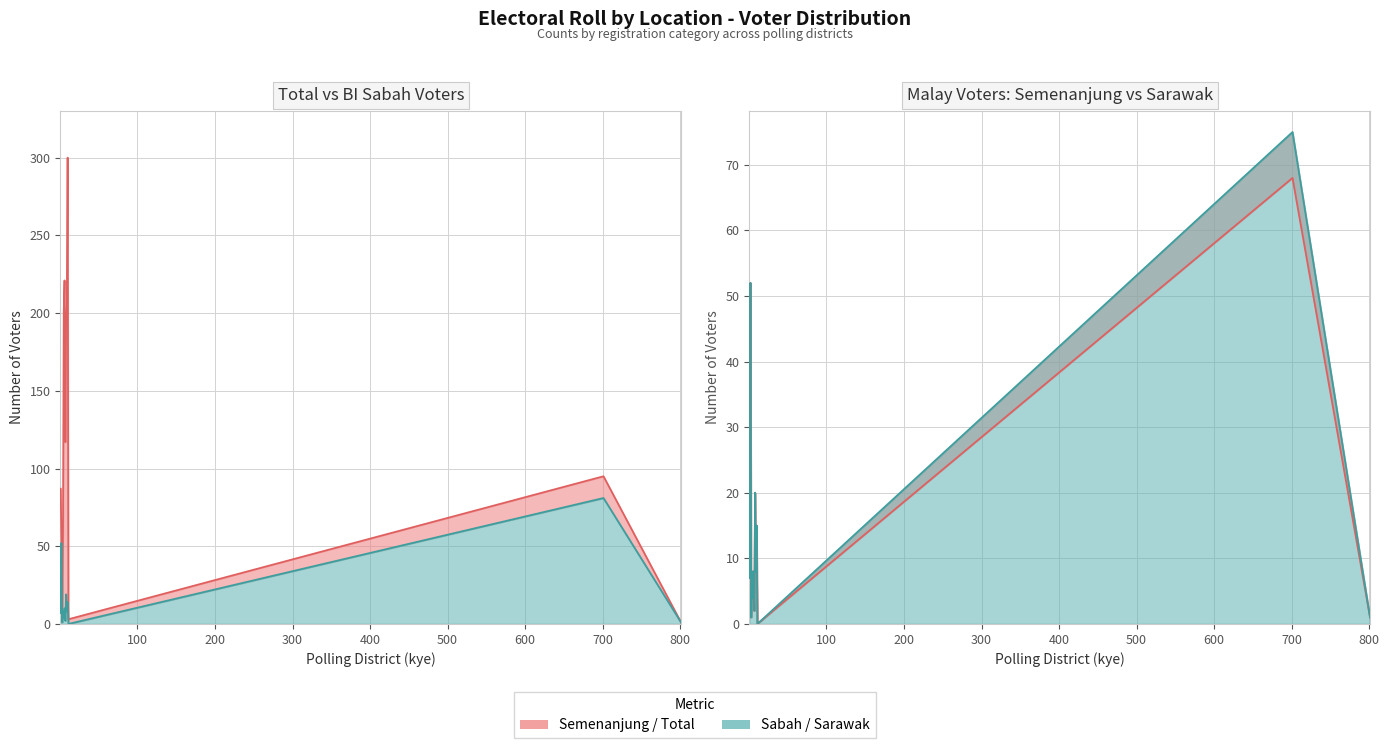

Rank the categories by M_semenanjung value from lowest to highest.

11, 3, 801, 7, 5, 1, 4, 6, 9, 10, 8, 2, 701